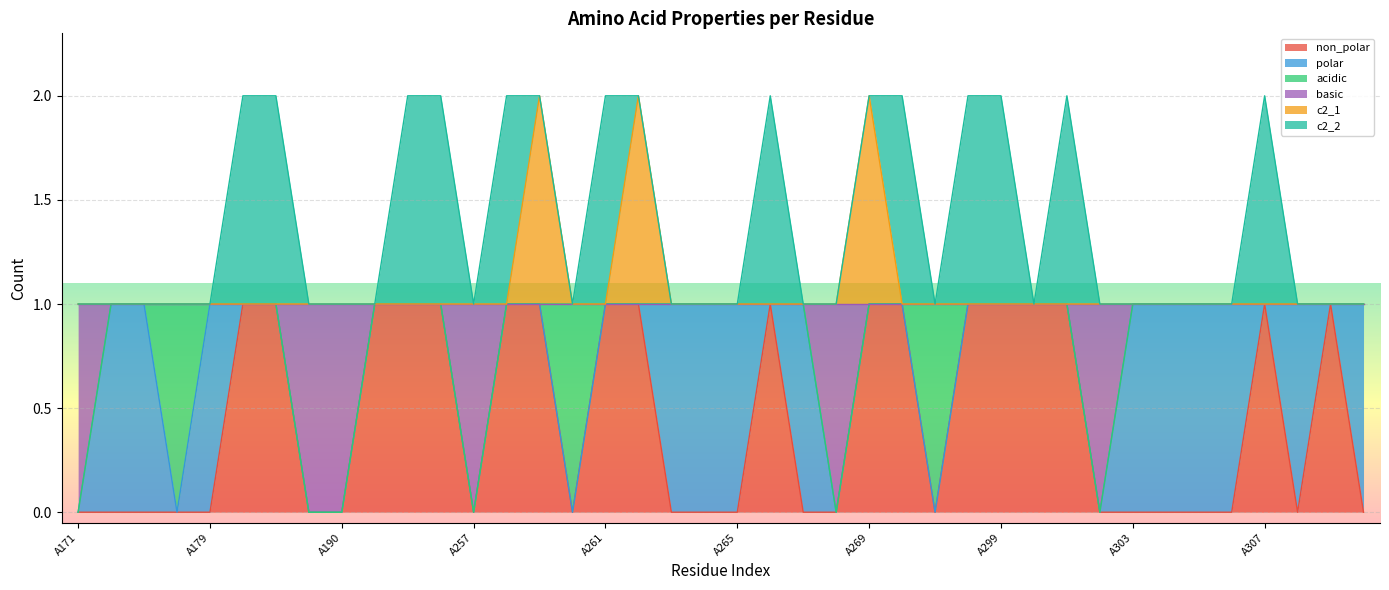

What are all the series names shown in the legend?

non_polar, polar, acidic, basic, c2_1, c2_2